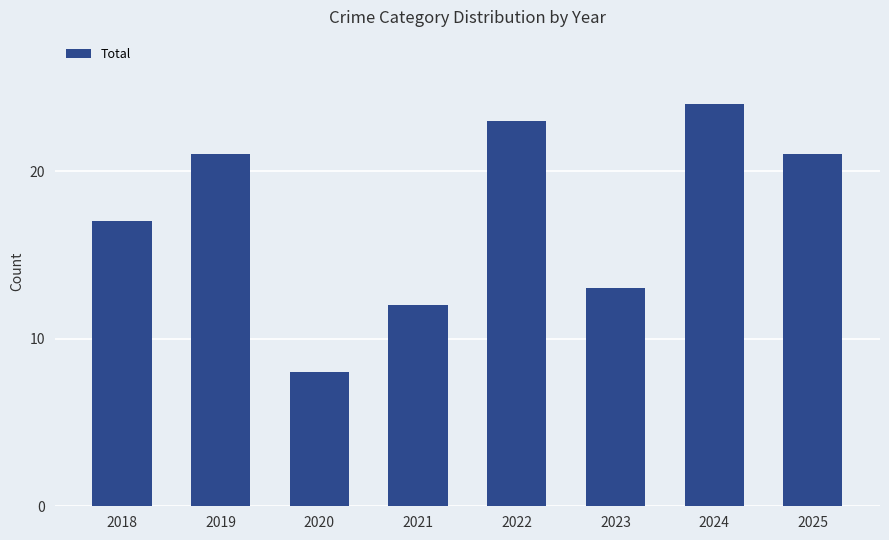

What is the difference between the values at 2024 and 2020?

16